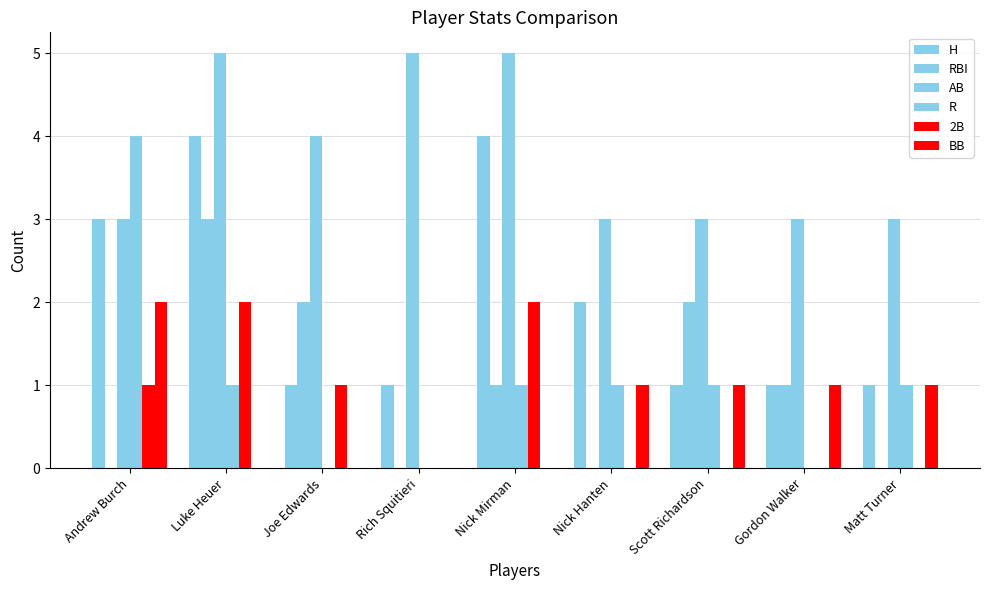

Count the number of categories in the chart.

9